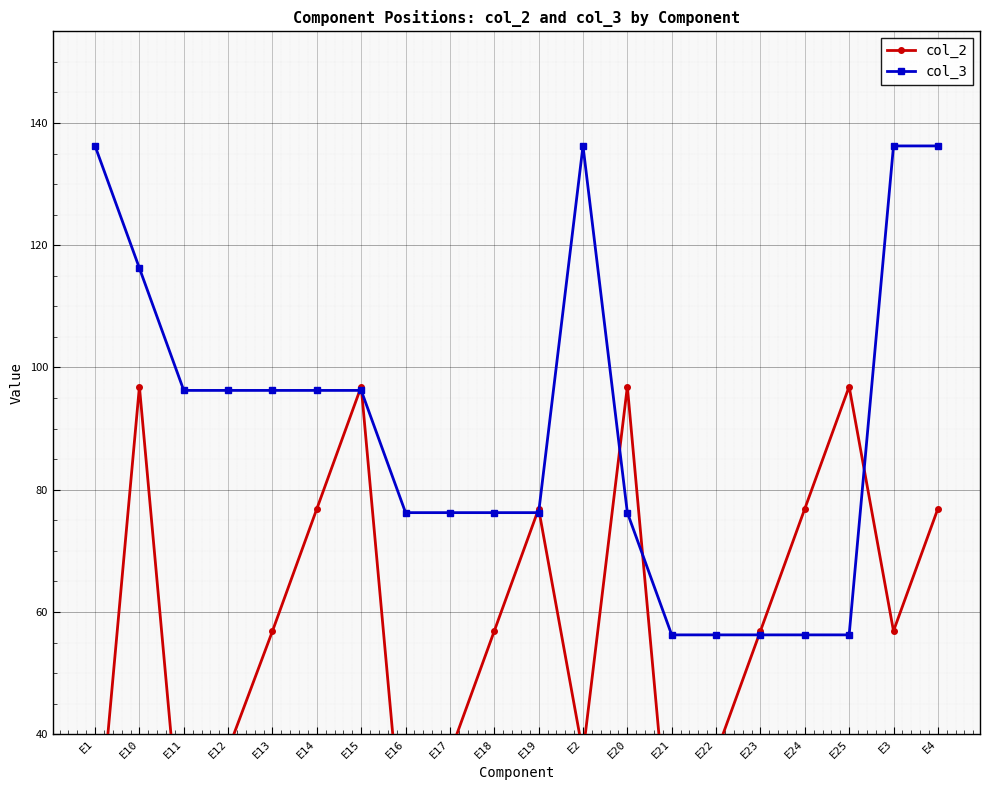

Is the value of col_2 at E10 greater than the value of col_3 at E21?

Yes